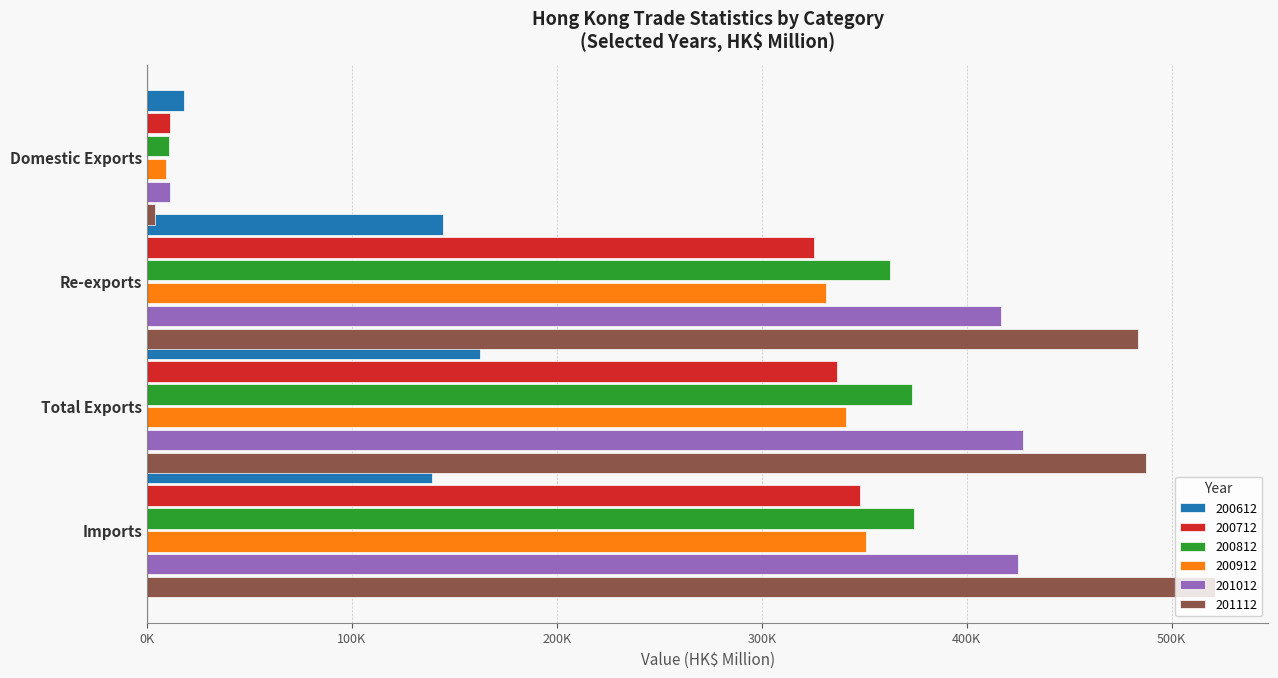

What is the label of the 4th bar from the right?

Domestic Exports